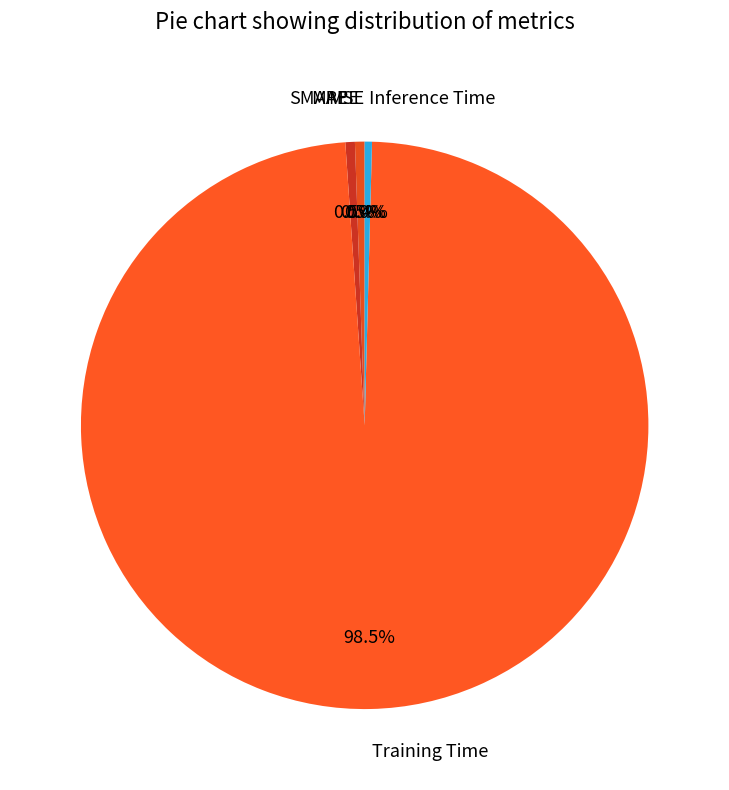

Combined, do SMAPE and MAPE account for over 50%?

No